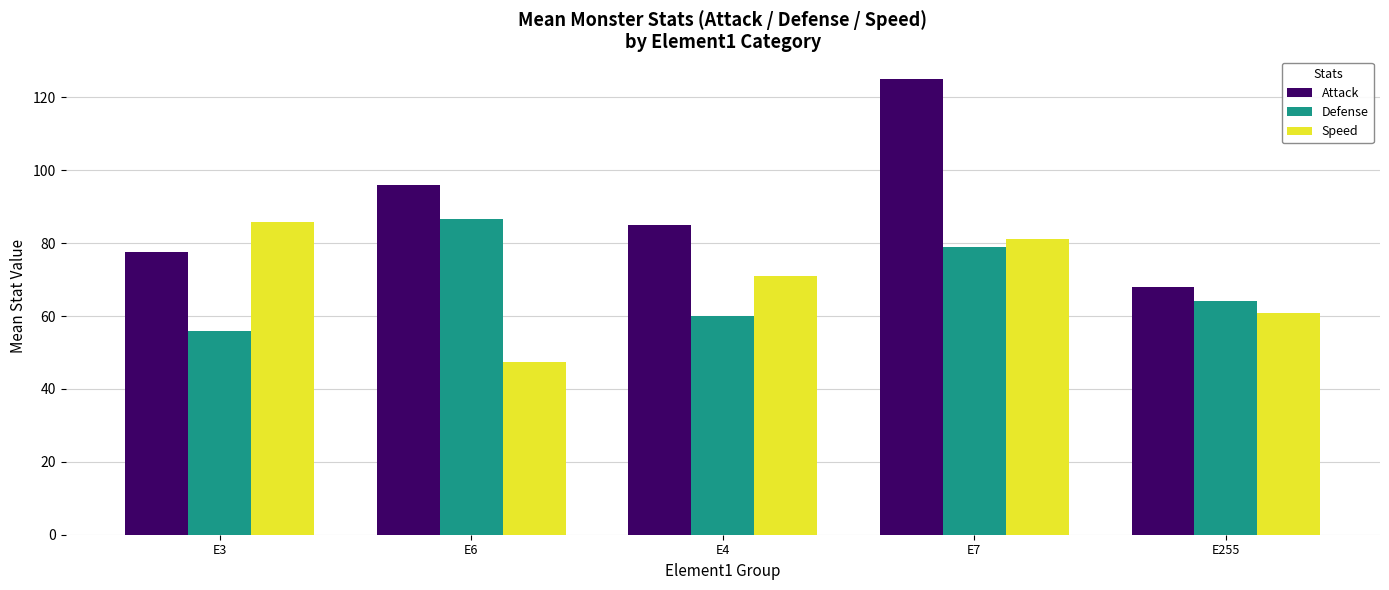

What is the total value across all series at E6?

230.0